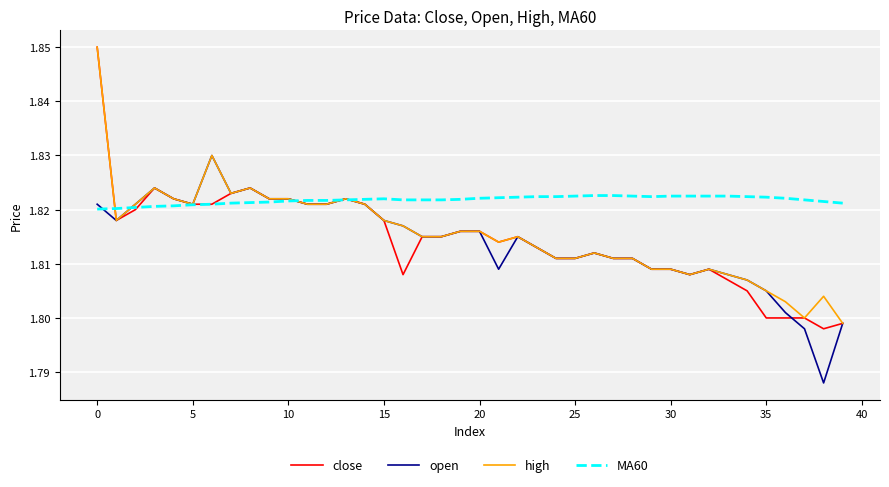

Which series has the largest range (max minus min)?

close